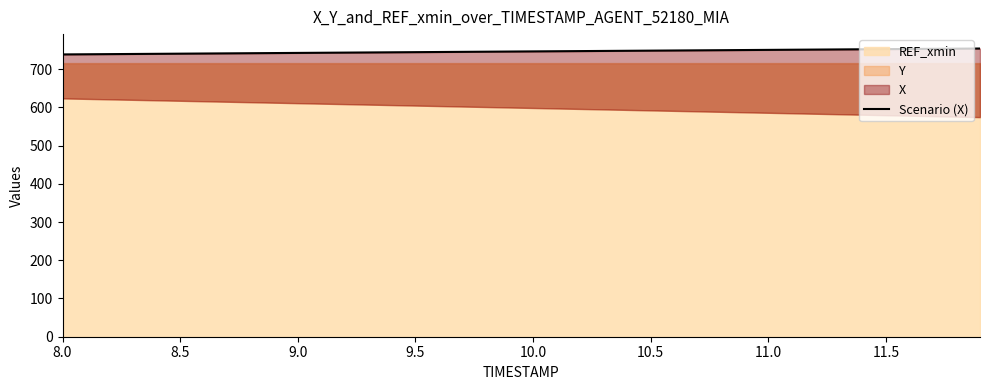

How many data points are less than 746?

20